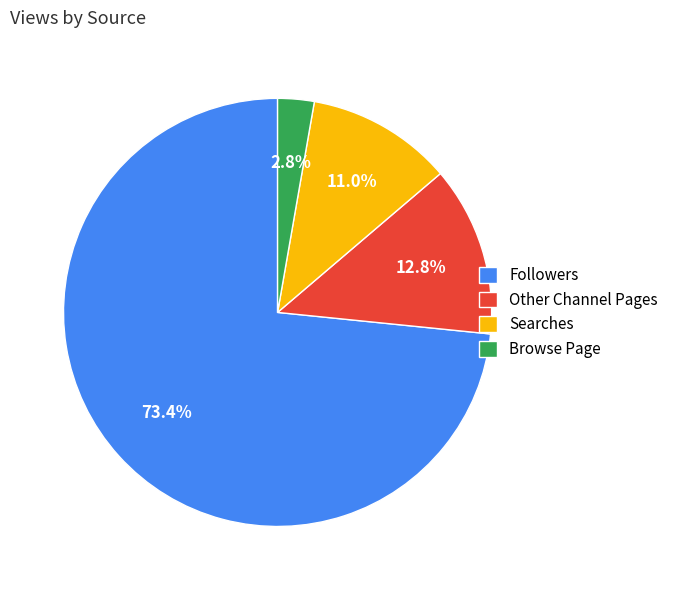

What is the smallest slice in the pie chart?

Browse Page